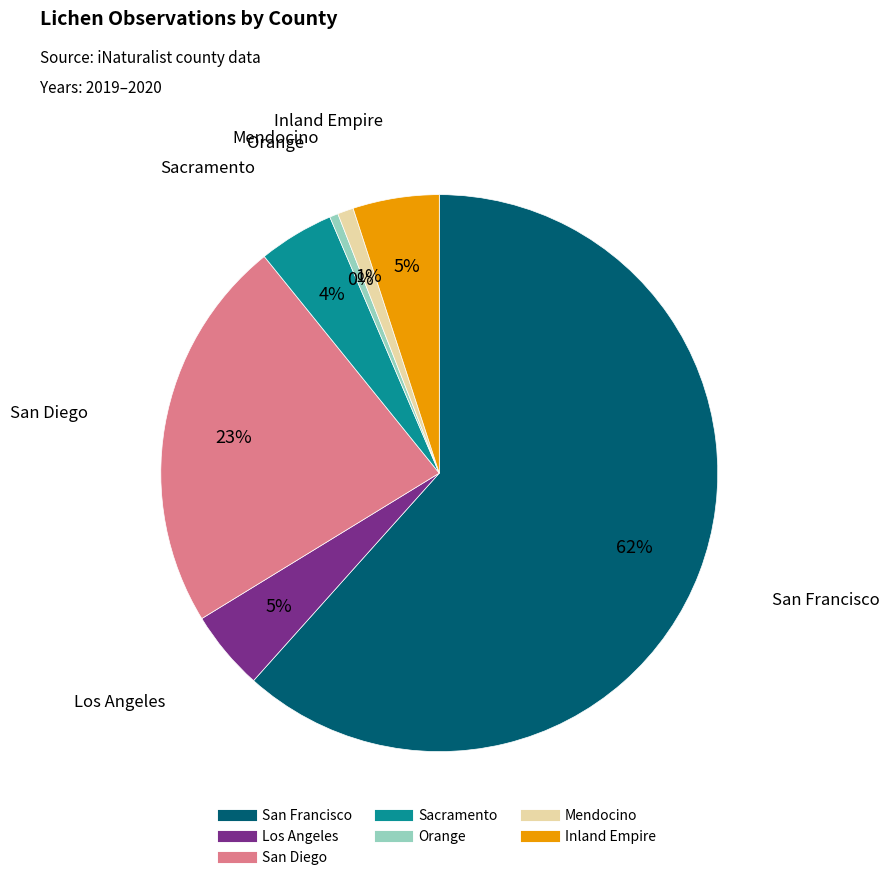

What is the largest slice in the pie chart?

San Francisco